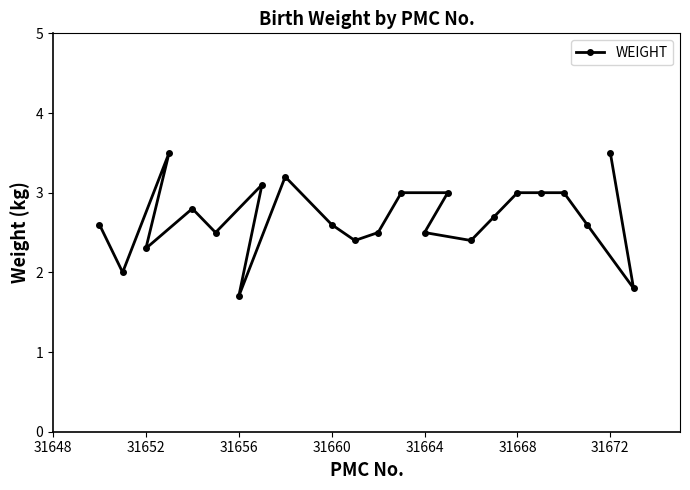

What is the value of the 6th point from the left?

2.5